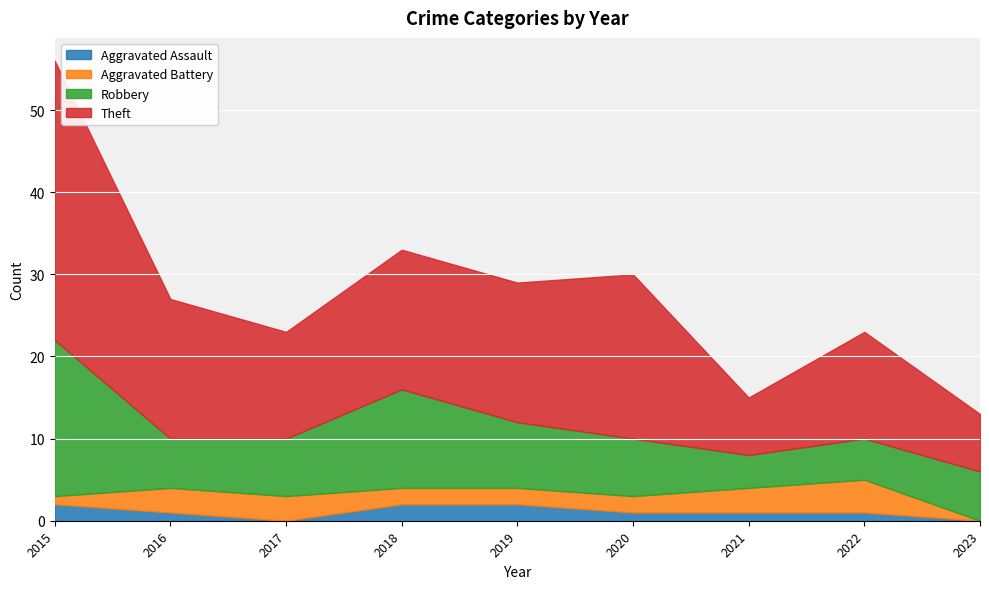

True or false: Aggravated Battery has a value of 1 at 2018.

False